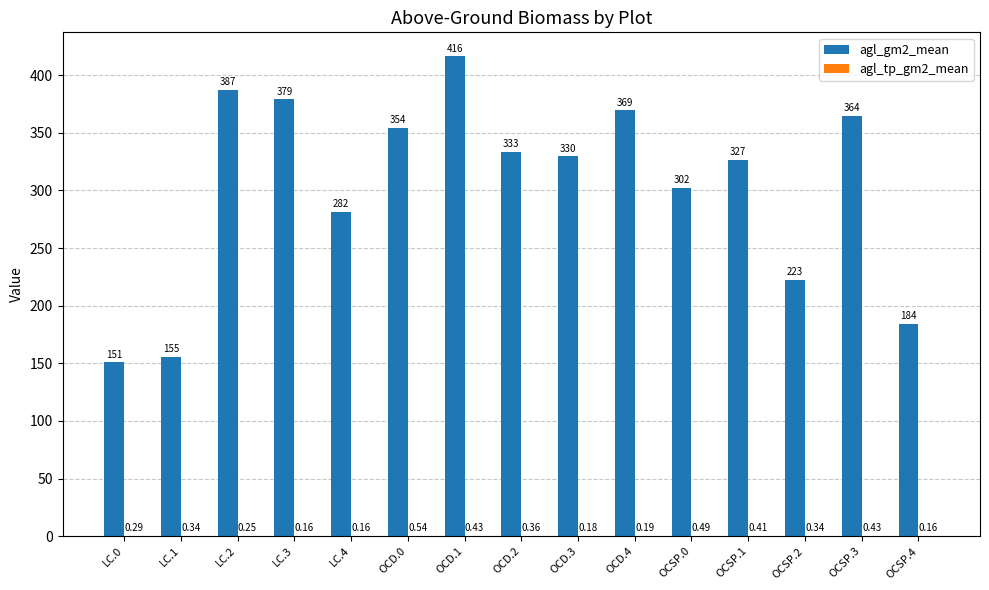

Between OCD.0 and OCSP.1, which series saw the biggest shift?

agl_gm2_mean